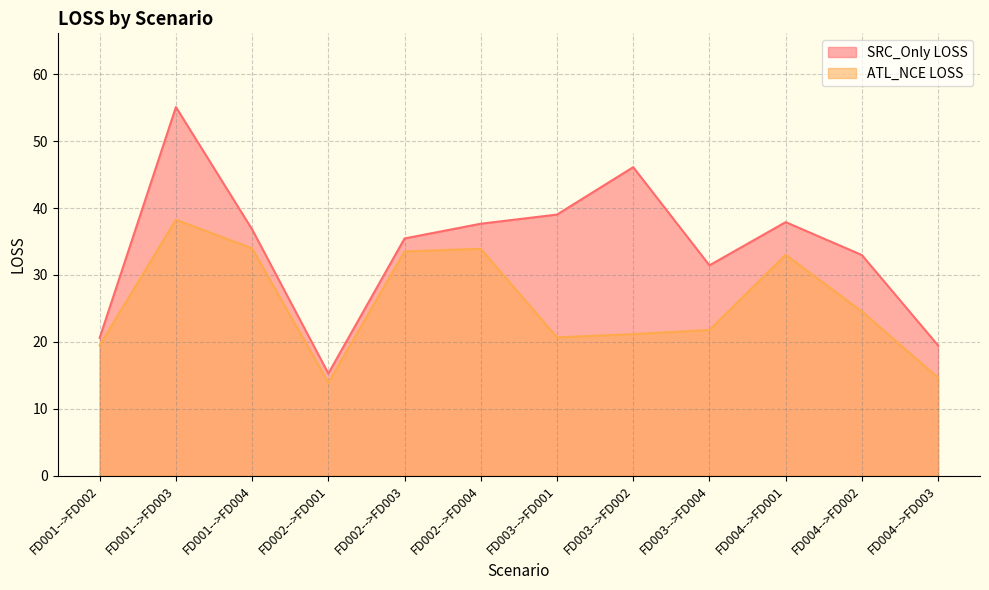

True or false: SRC_Only LOSS has a value of 17.0 at FD004-->FD001.

False